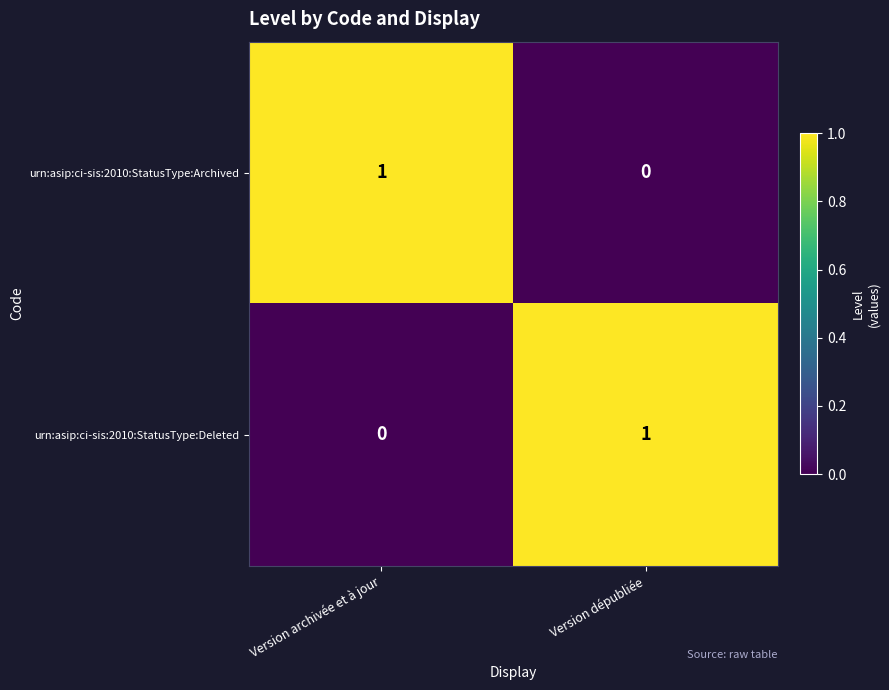

The value of urn:asip:ci-sis:2010:StatusType:Deleted at Version archivée et à jour is 1. True or false?

False